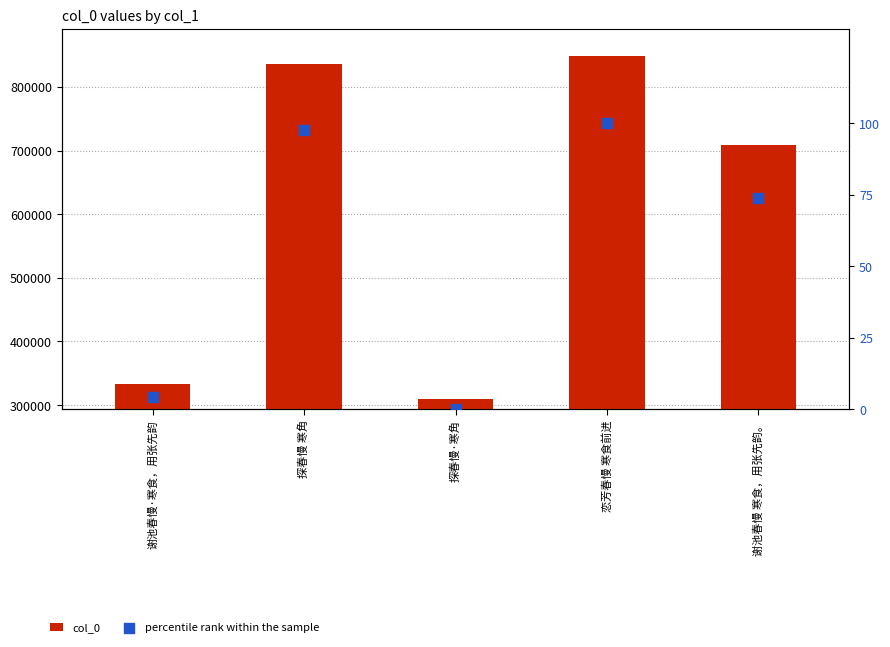

Which series contains the lowest Y value?

percentile rank within the sample